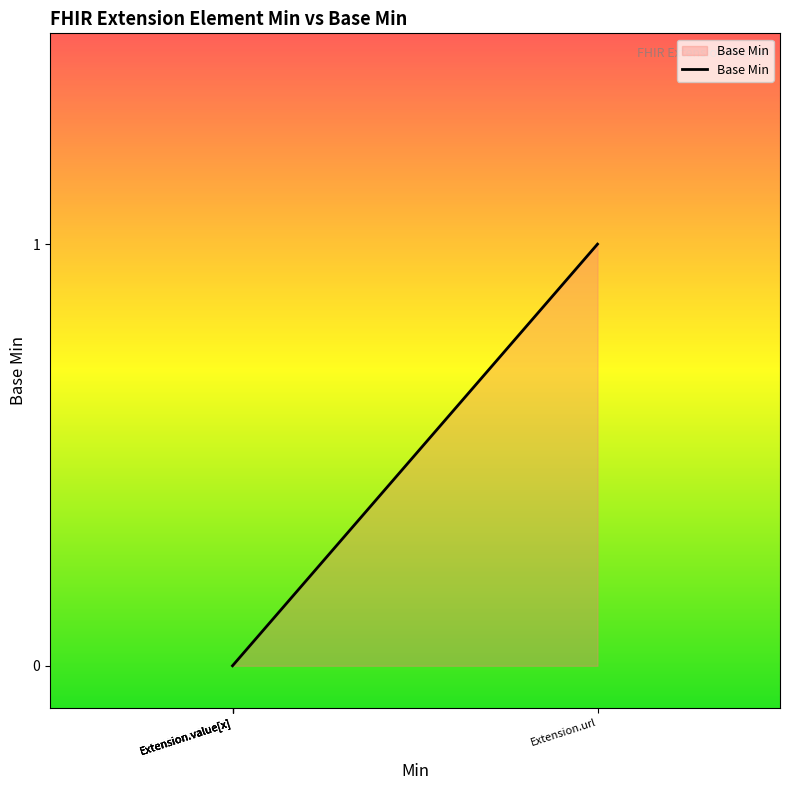

What is the change in value from Extension to Extension.url?

+1